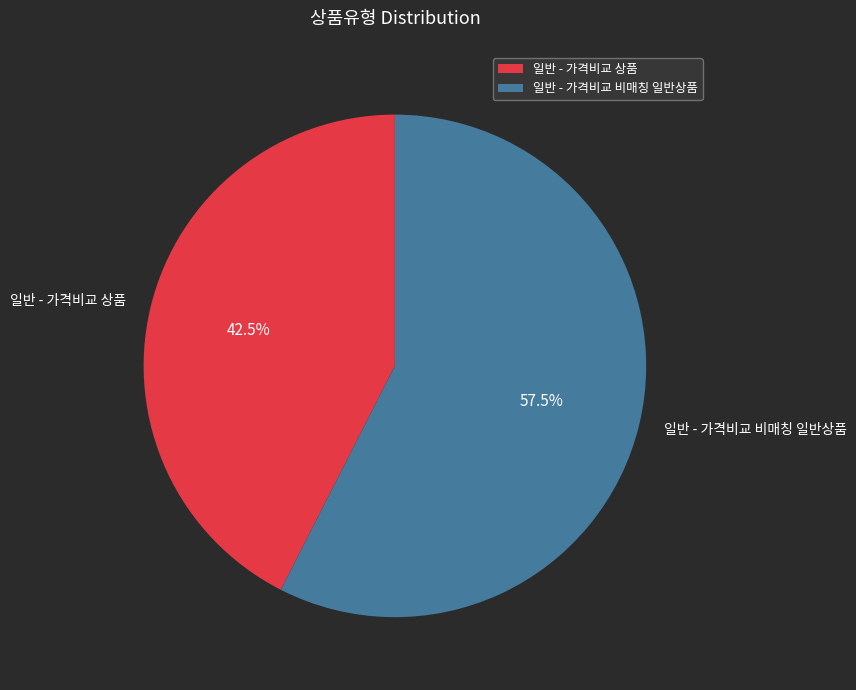

Which slice represents more than half of the pie?

일반 - 가격비교 비매칭 일반상품